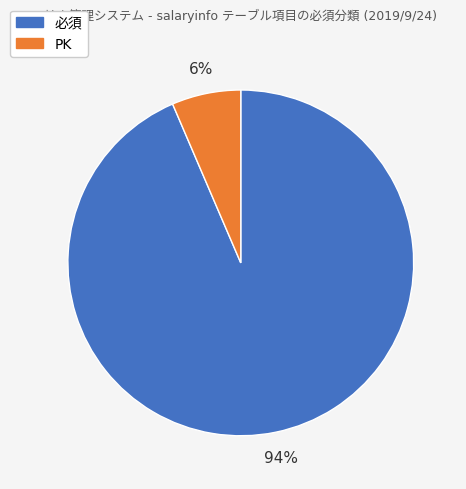

Is it true that PK is 1% of the pie?

False